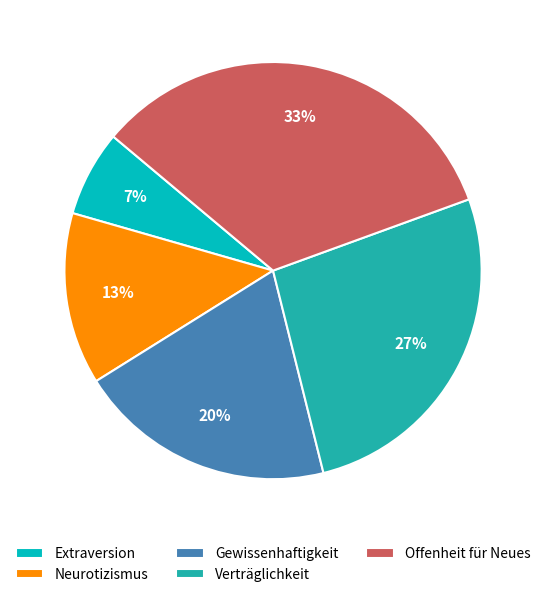

What percentage is the Offenheit für Neues slice, to the nearest percent?

33%